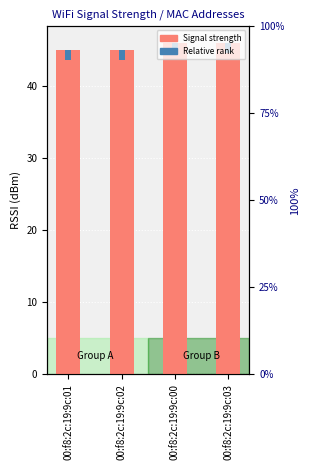

Reading left to right, transcribe all the data shown in this chart.

00:f8:2c:19:9c:01=45	00:f8:2c:19:9c:02=45	00:f8:2c:19:9c:00=46	00:f8:2c:19:9c:03=46